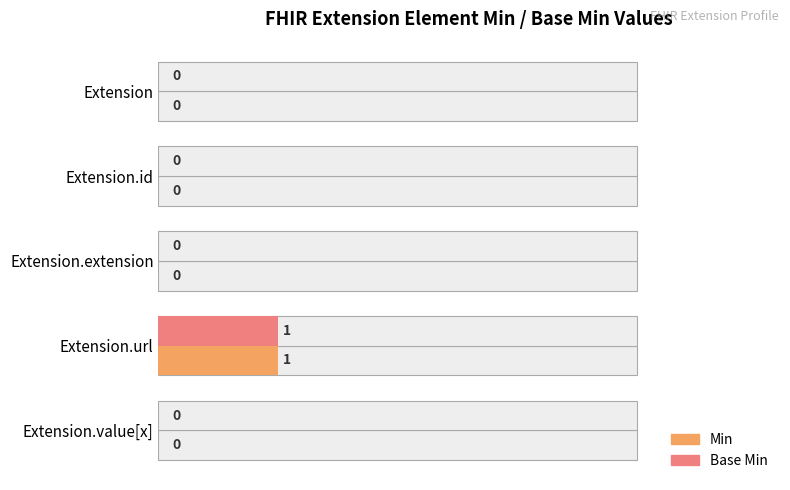

What is the average value of the Min series?

0.1